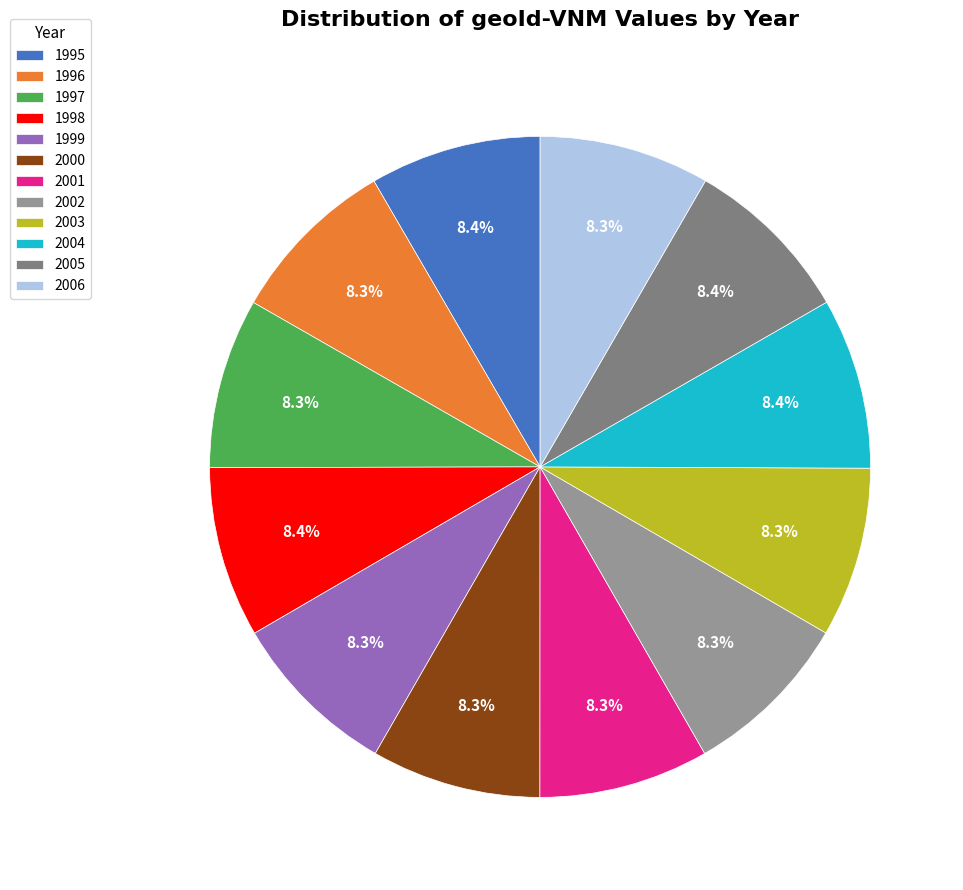

Is the sum of 1997 and 2002 greater than half?

No